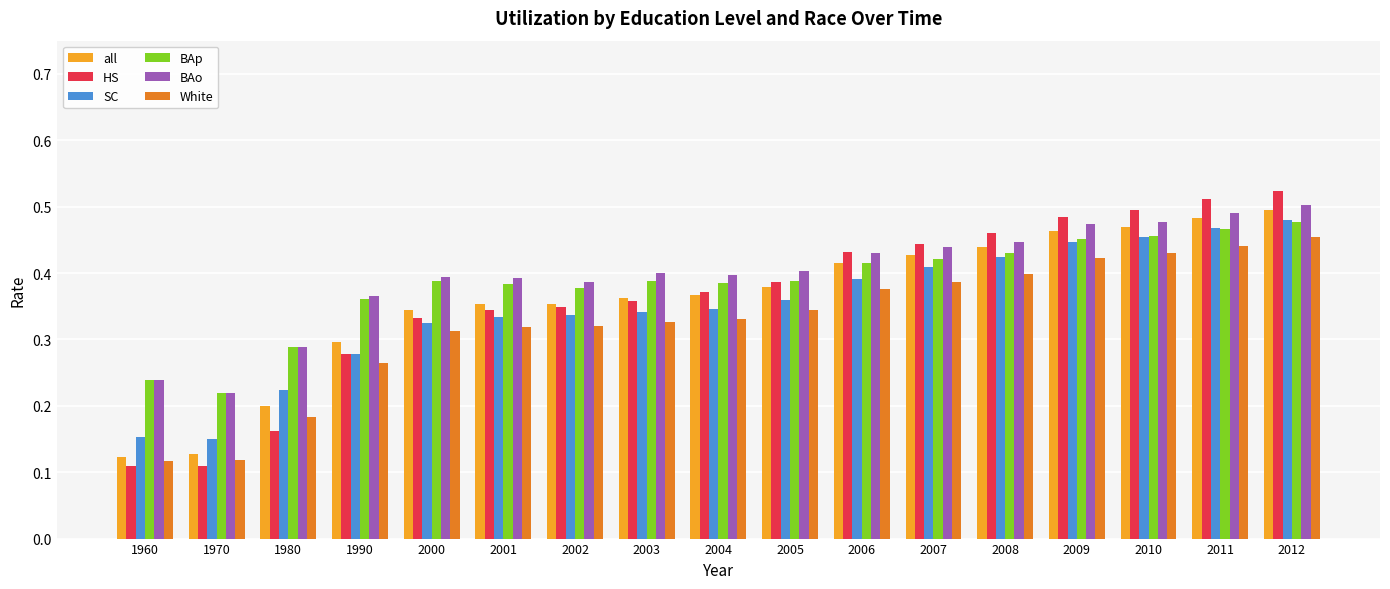

Count the HS values in the range 0 to 1.

17